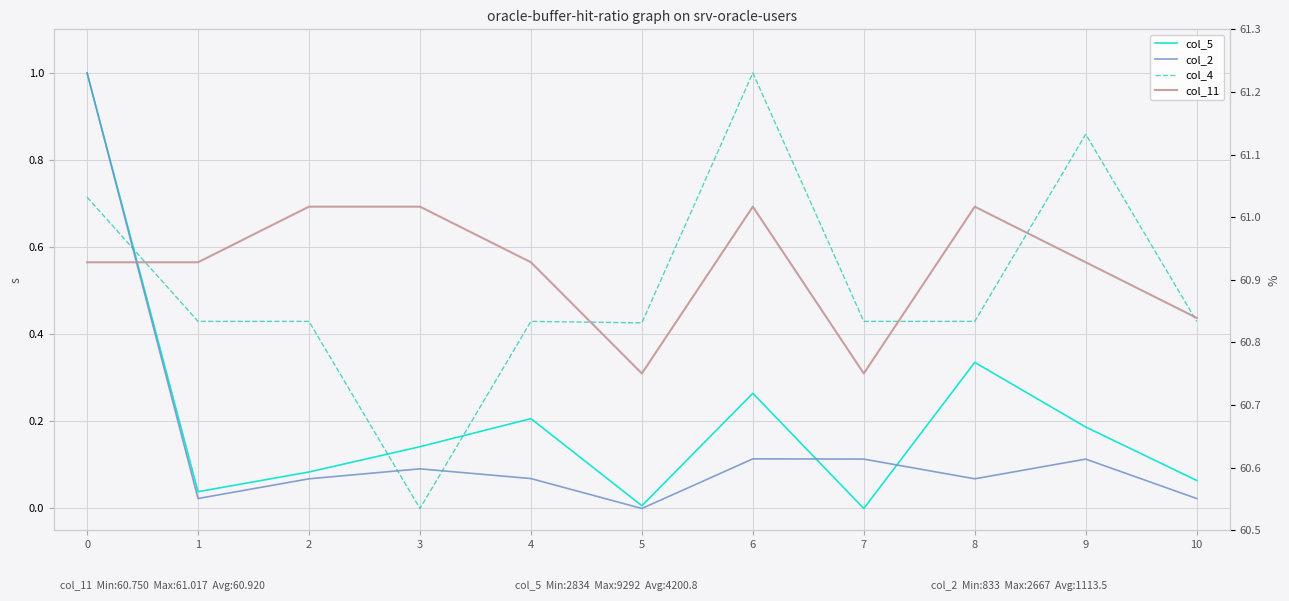

Is the value of col_2 at 9 greater than the value of col_5 at 0?

No